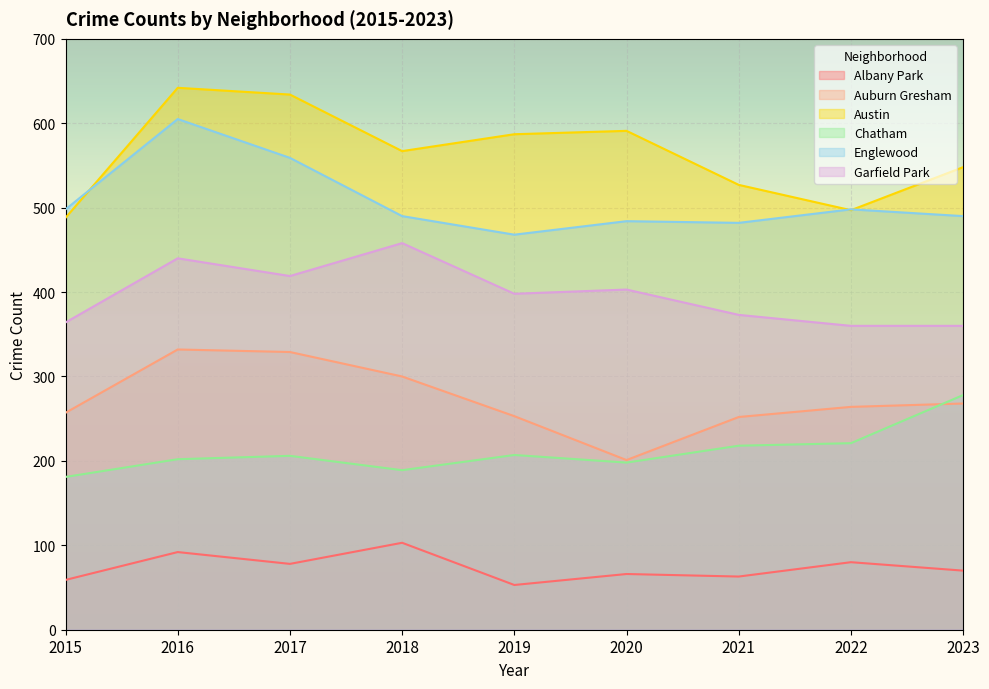

What is the sum of all Chatham values?

1900